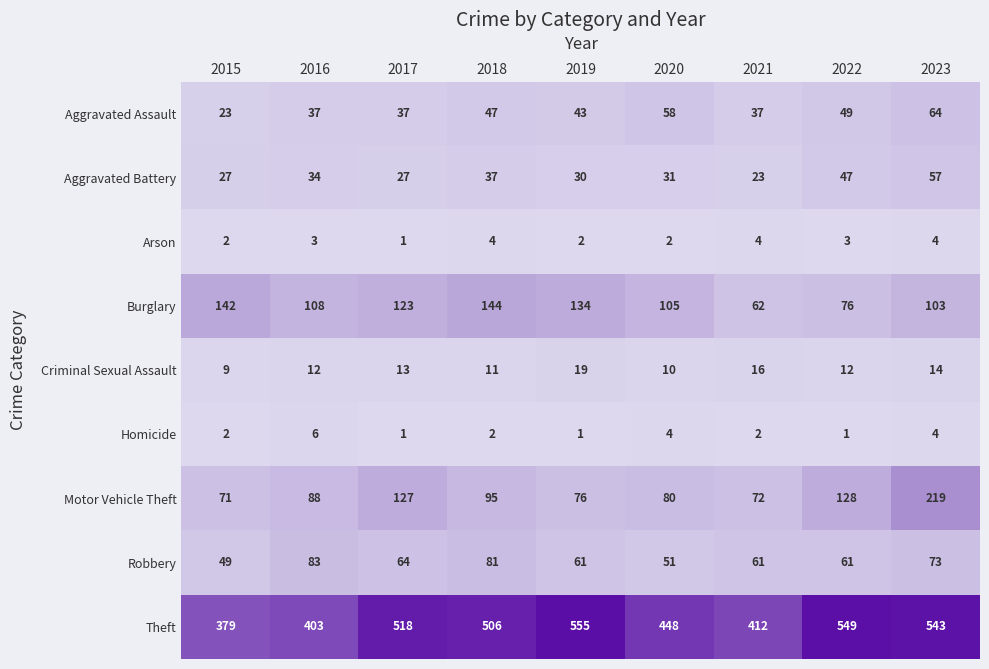

What is the average value of the Criminal Sexual Assault series?

13